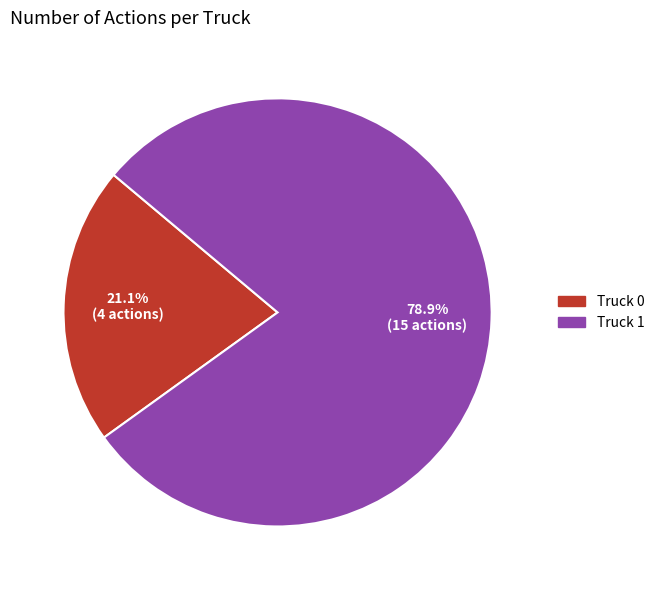

Is it true that Truck 0 is 21% of the pie?

True